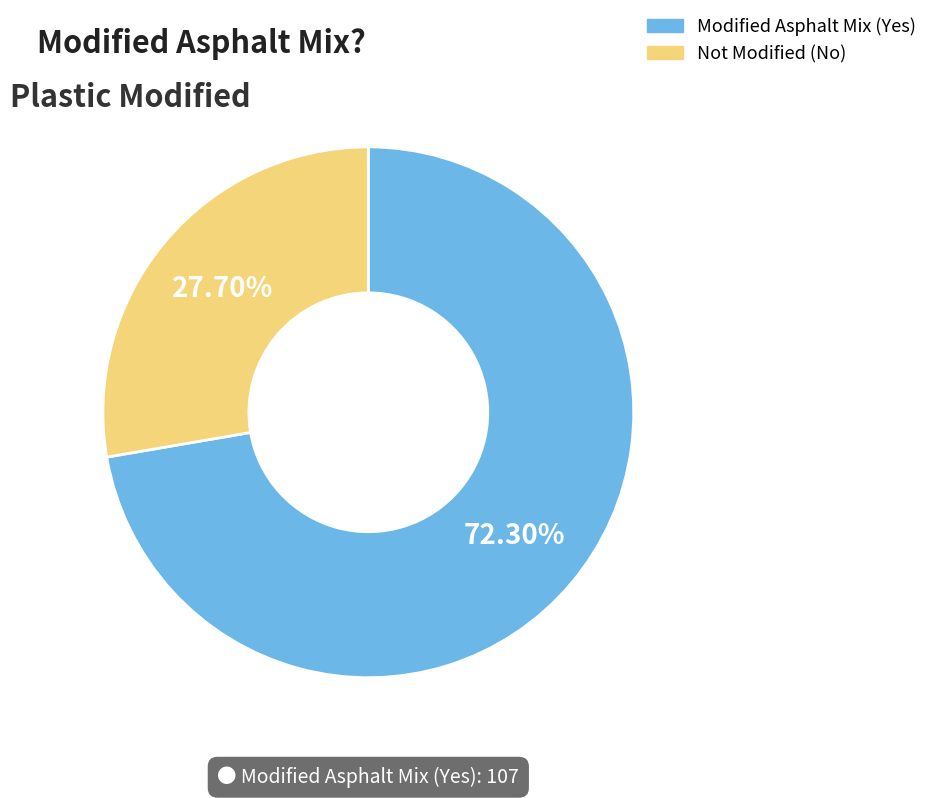

Count the number of slices in the pie.

2